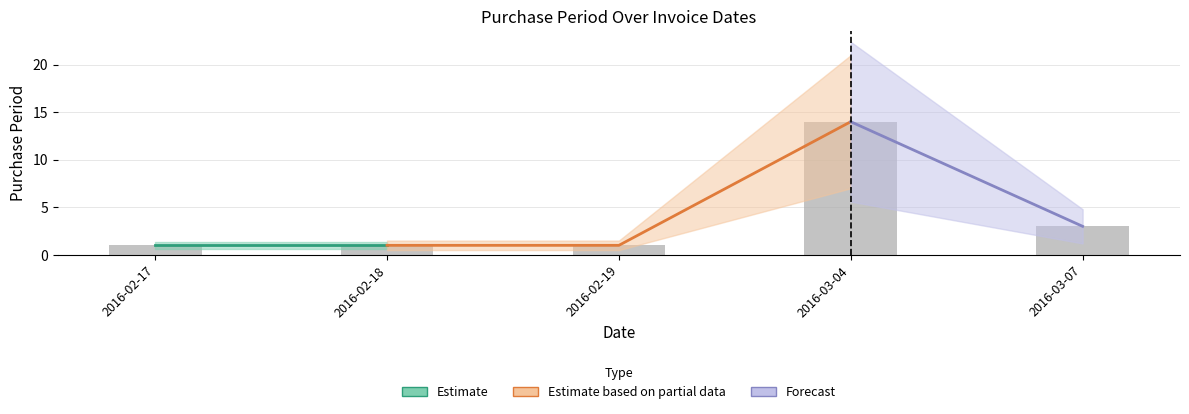

What is the ratio of the value at 2016-02-17 to the value at 2016-02-18?

1.0